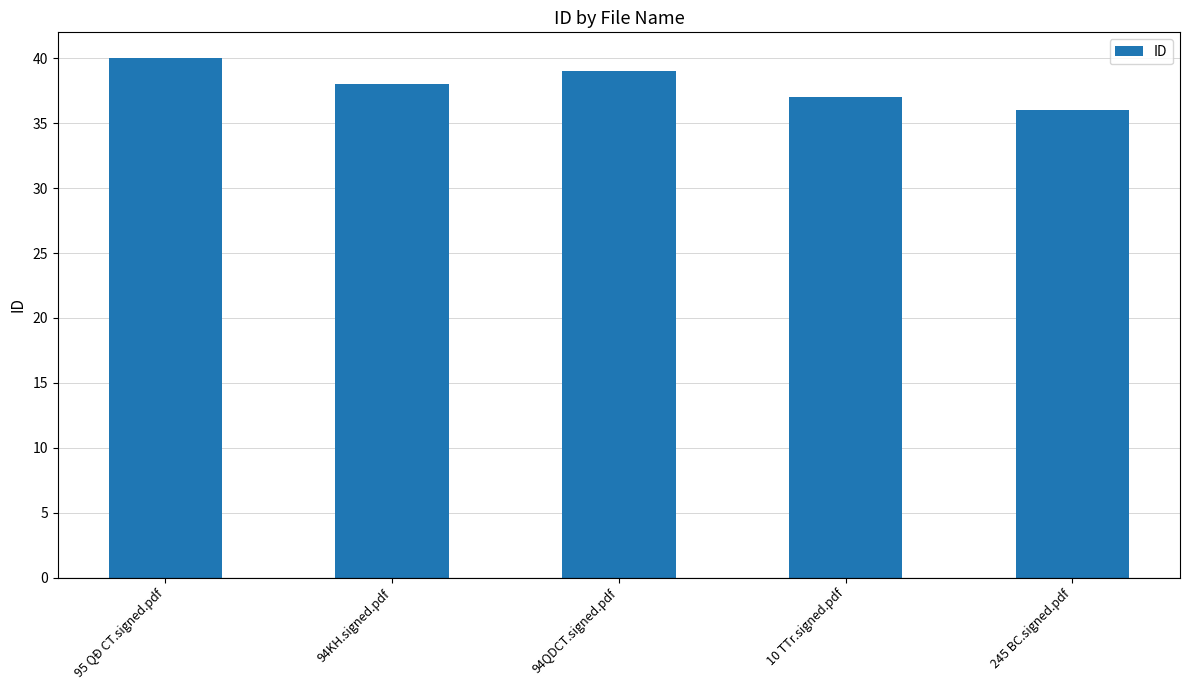

What is the label of the 2nd bar from the right?

10 TTr.signed.pdf